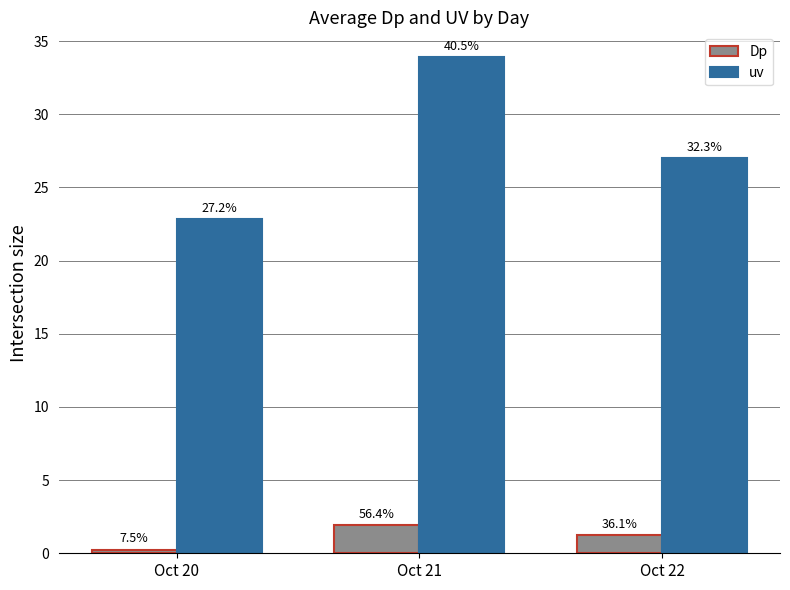

What are all the series names shown in the legend?

Dp, uv